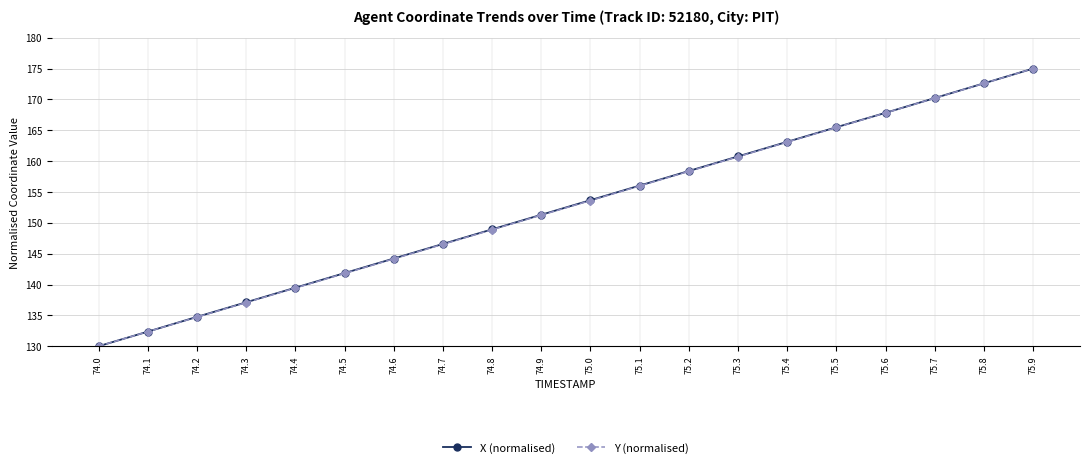

What is the sum of all X (normalised) values?

3049.7